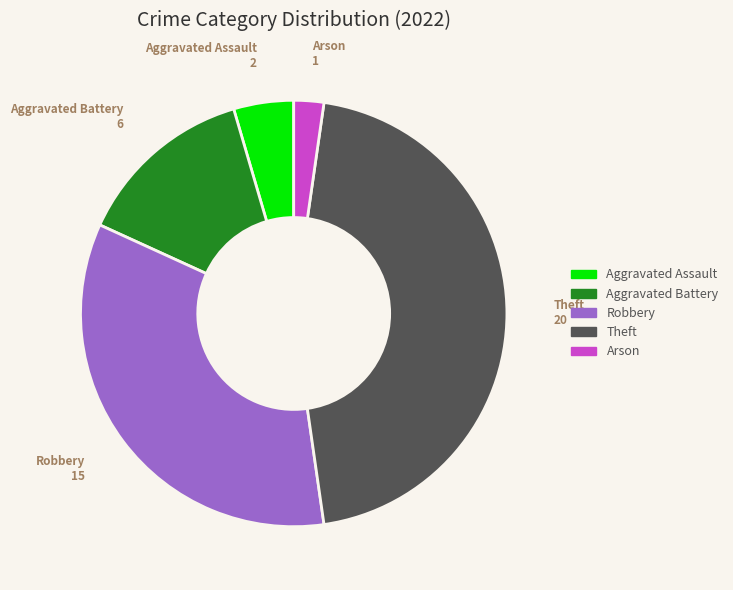

Is it true that Theft is 36% of the pie?

False